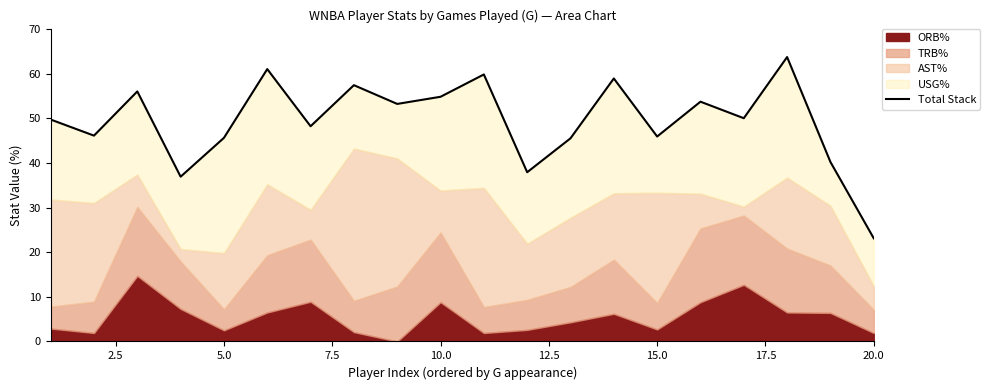

Does the chart have visible grid lines?

No